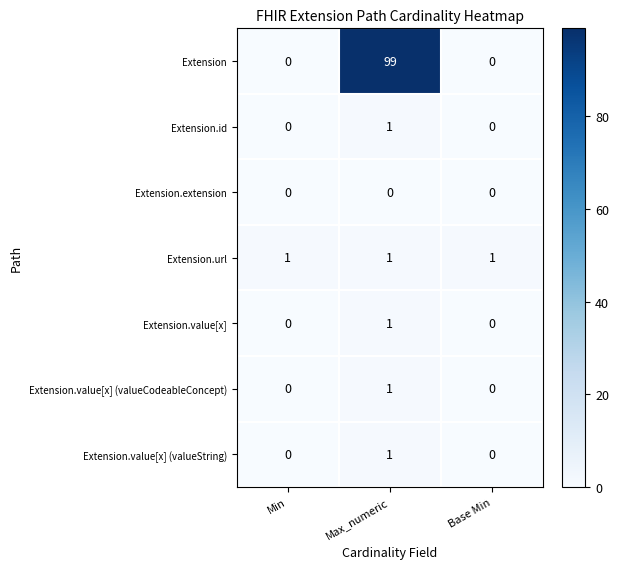

Reading left to right, list all the values displayed in this chart.

Extension: 0	99	0
Extension.id: 0	1	0
Extension.extension: 0	0	0
Extension.url: 1	1	1
Extension.value[x]: 0	1	0
Extension.value[x] (valueCodeableConcept): 0	1	0
Extension.value[x] (valueString): 0	1	0